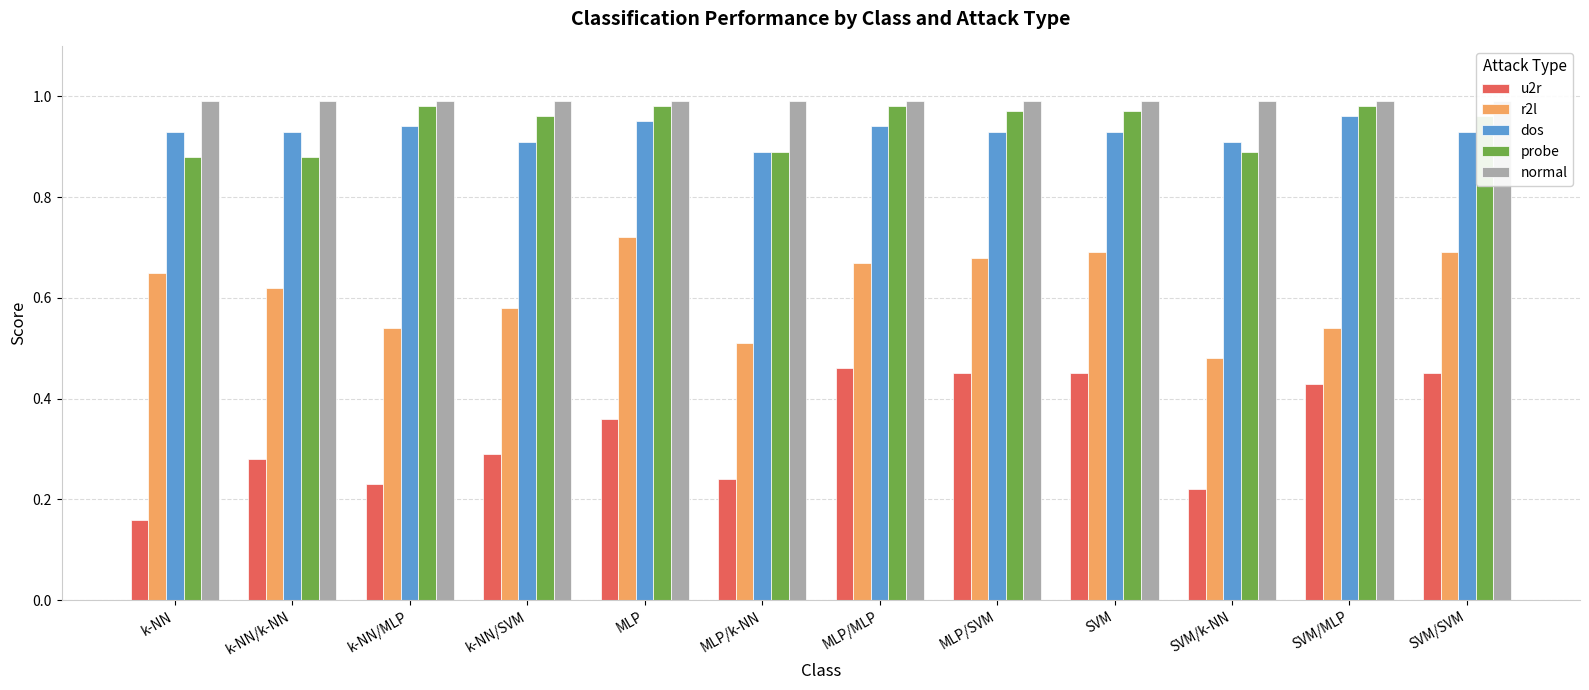

What position from the right is k-NN/k-NN?

11